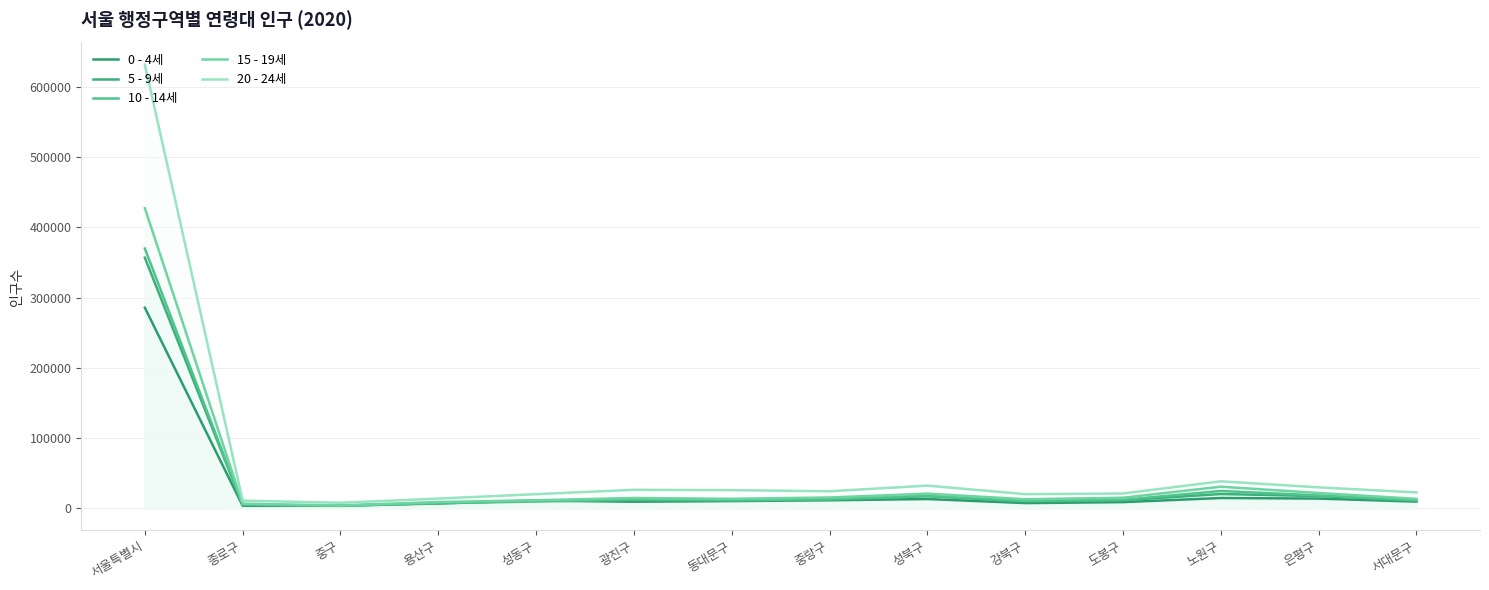

What are all the series names shown in the legend?

0 - 4세, 5 - 9세, 10 - 14세, 15 - 19세, 20 - 24세